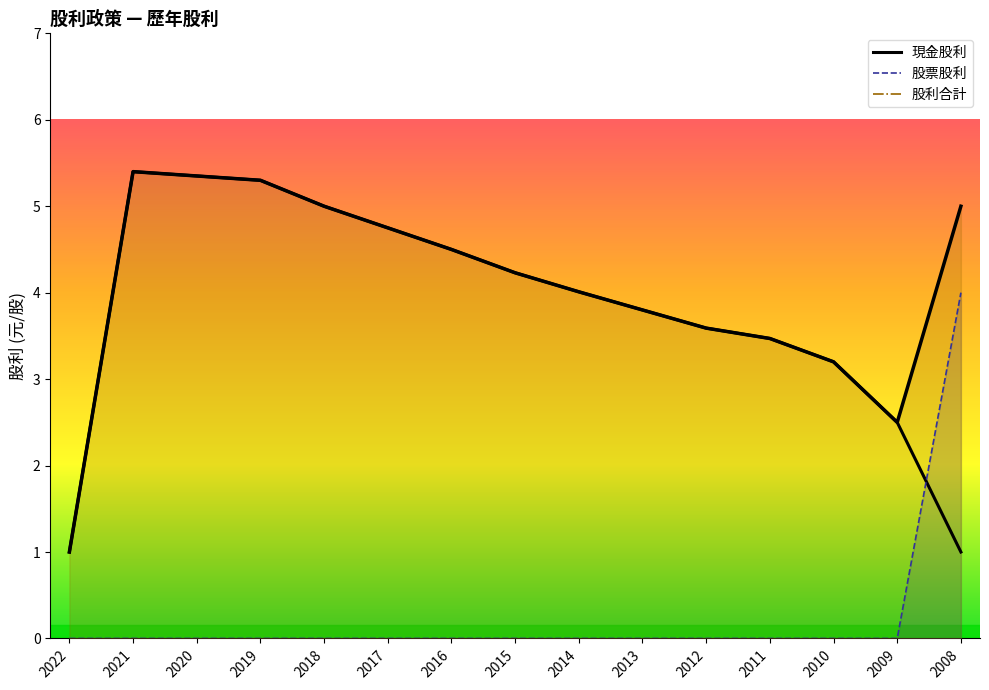

How many data points in 股利合計 are less than 4?

6